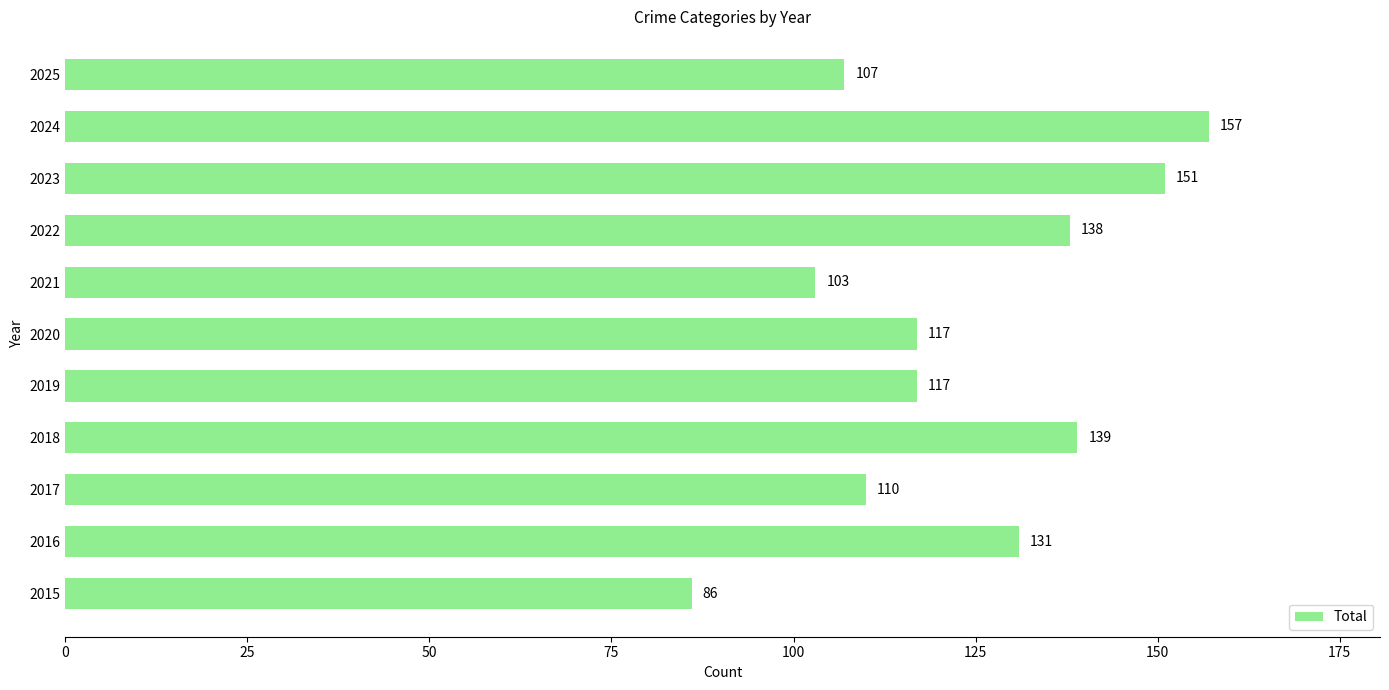

Read the value at 2017, to the nearest 5.

110